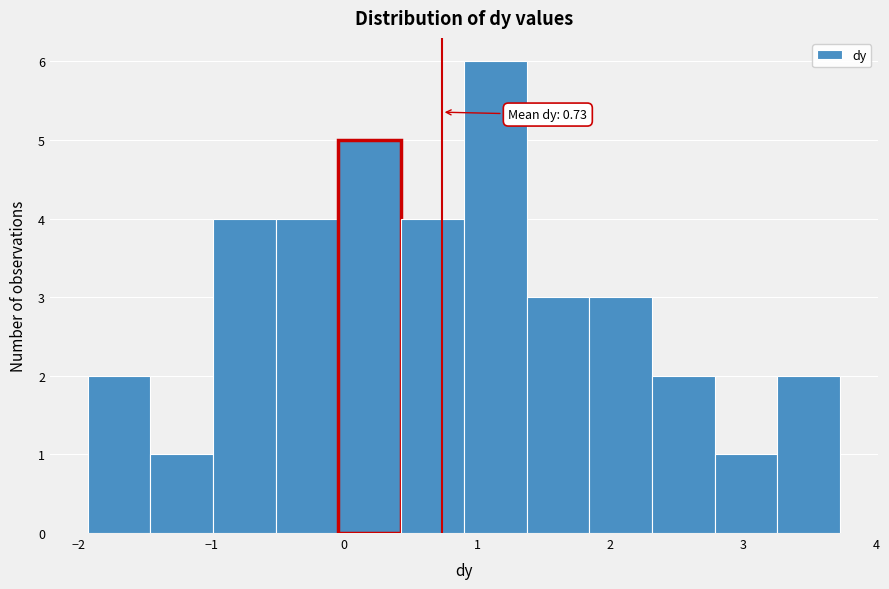

Over which range of the x-axis is the bar tallest?

0.9 to 1.4